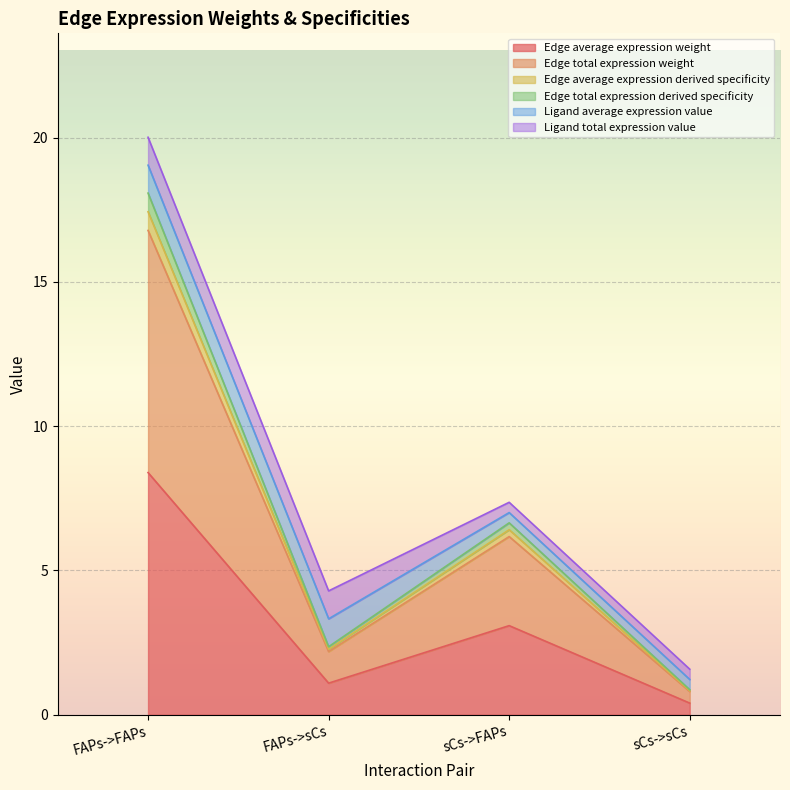

Which label corresponds to the smallest value in the chart?

sCs->sCs